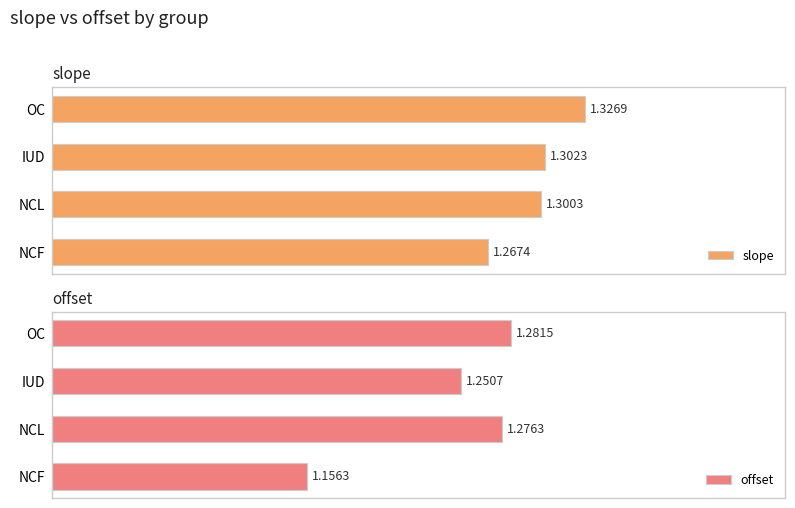

Which category has the highest value in the slope series?

OC